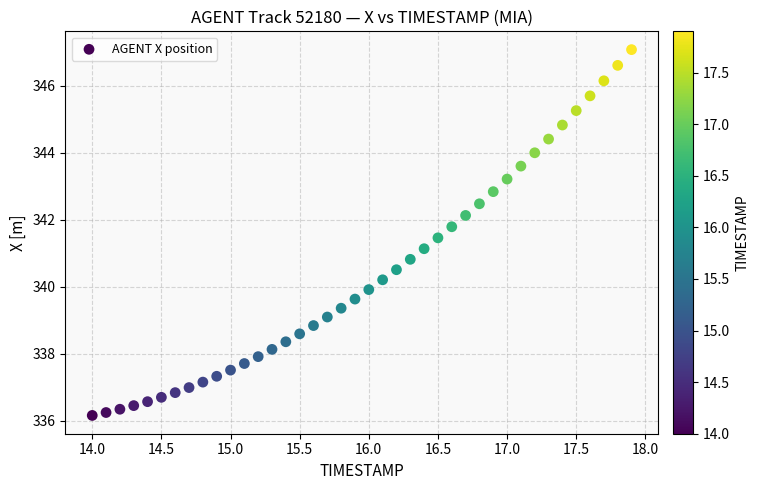

What is the range of Y values (max minus min)?

10.9